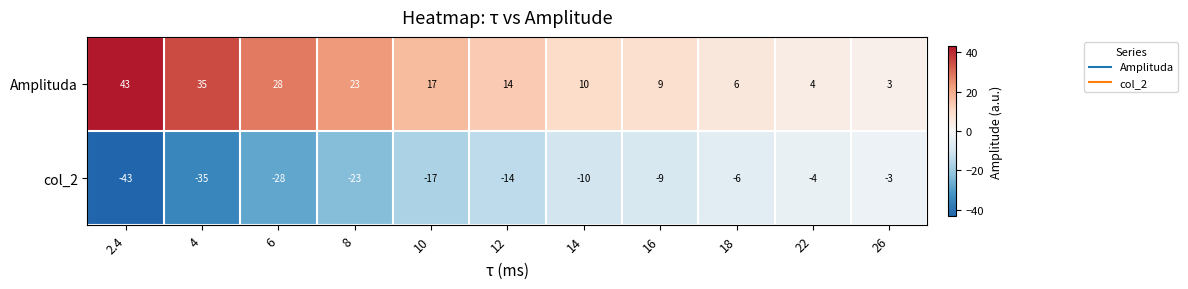

Which category has the highest value across all series?

2.4